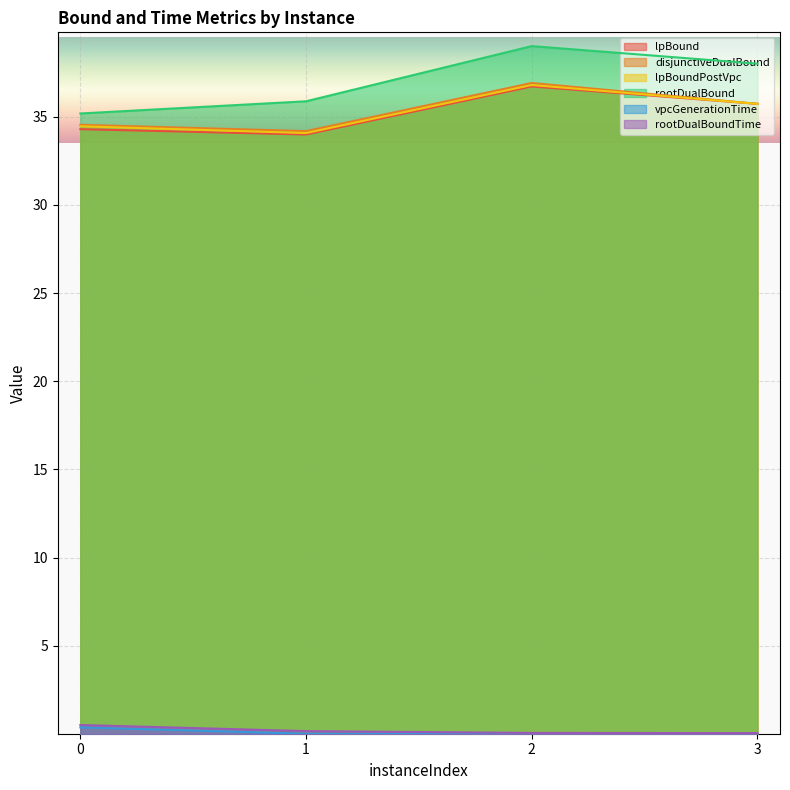

Does the chart display data point markers on the line(s)?

No